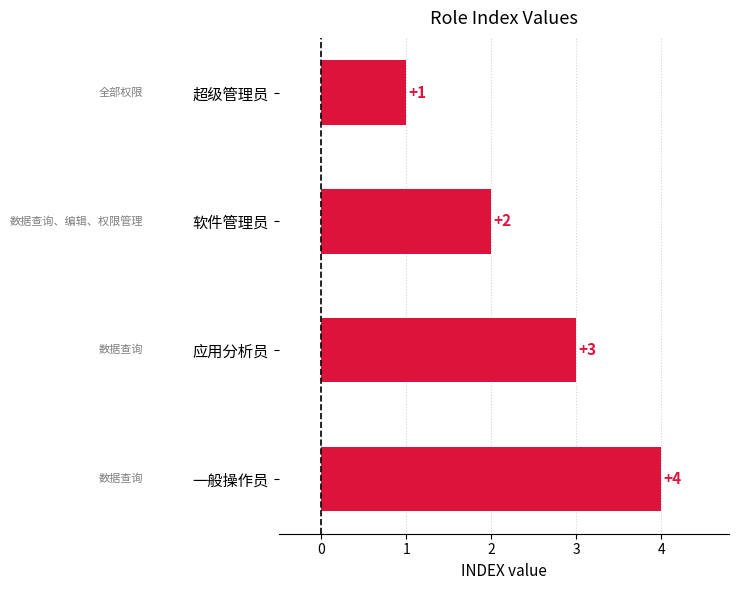

What is the maximum value shown in the chart?

4